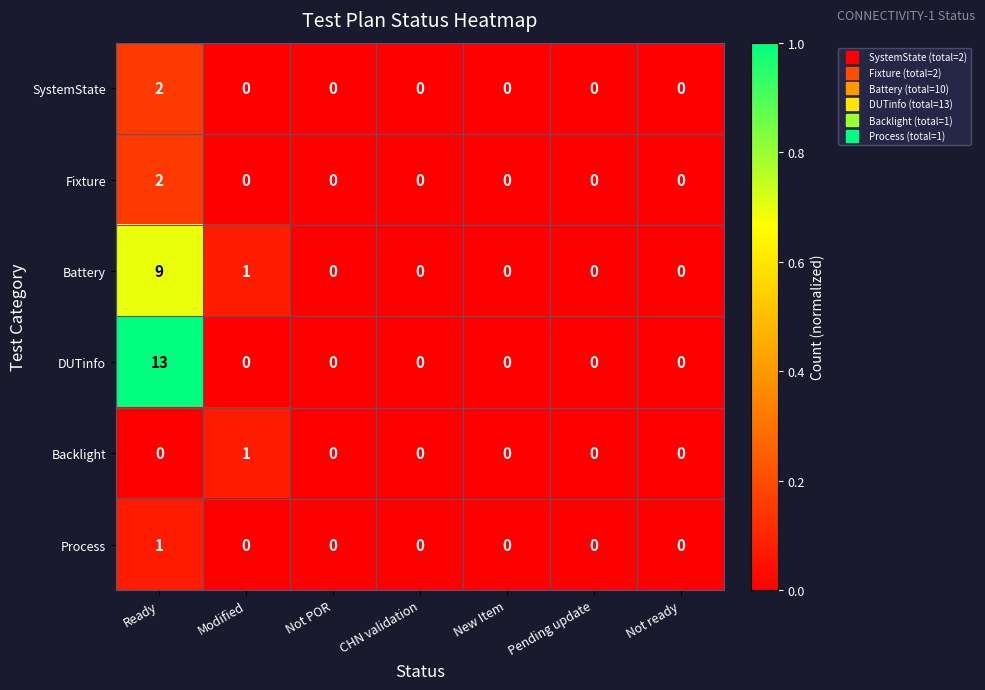

What is the maximum value shown in the chart?

13